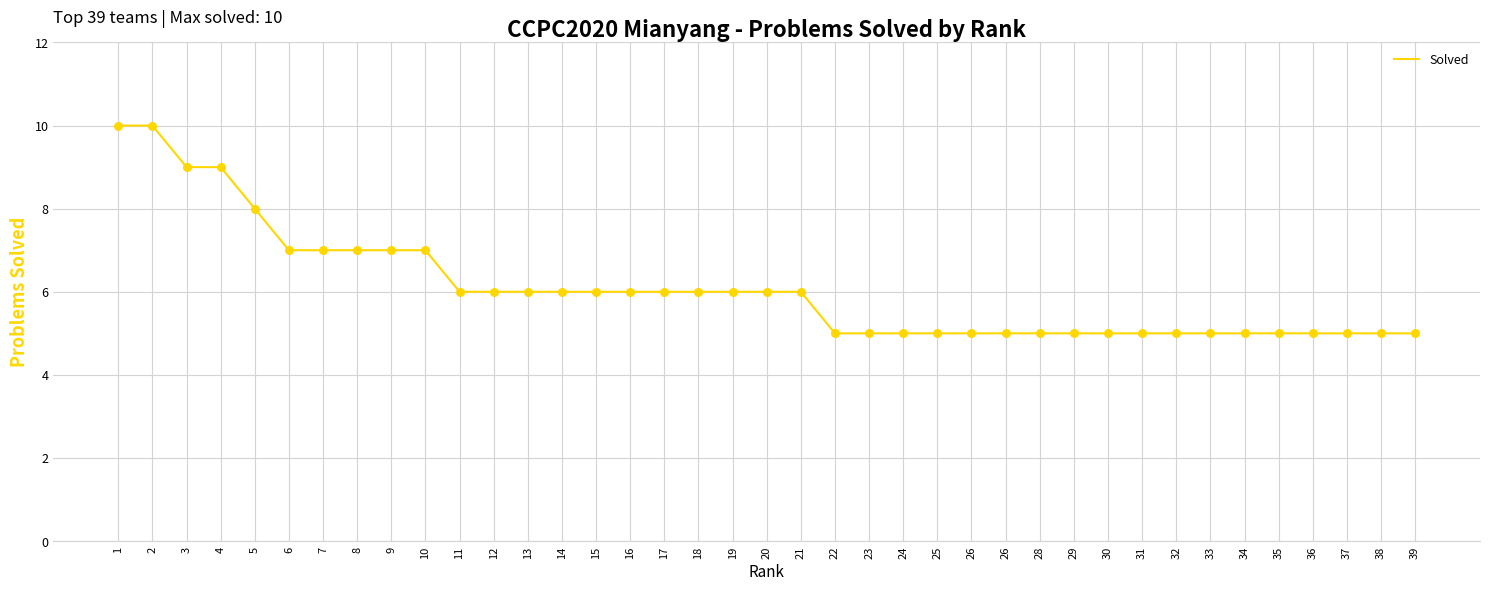

Does the chart have visible grid lines?

Yes